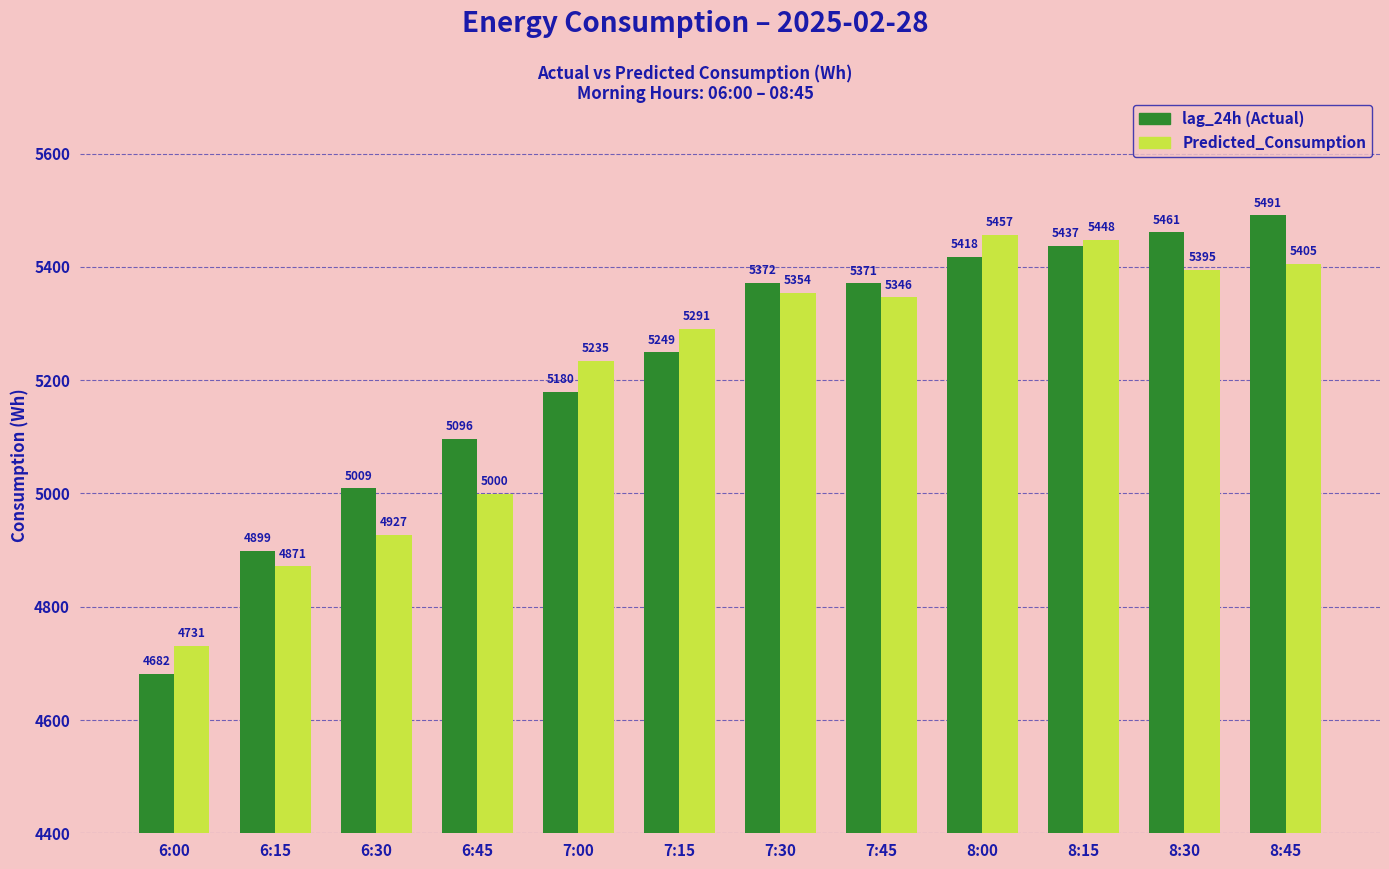

What is the difference between the highest and lowest values at 7:00?

54.5